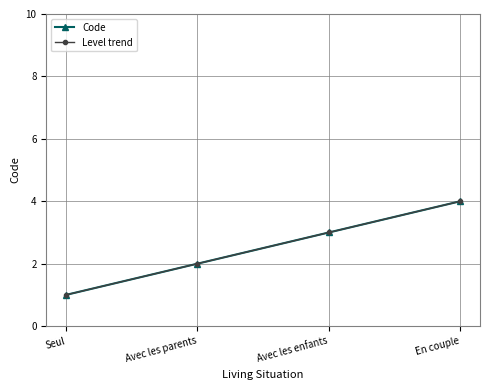

Is this an area chart (filled region under the line)?

No